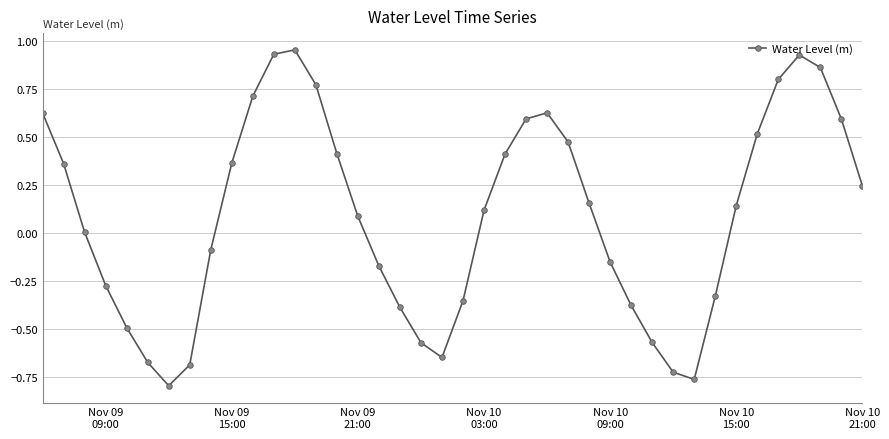

How many interior local valleys (lower than both neighbors) does the data have?

3